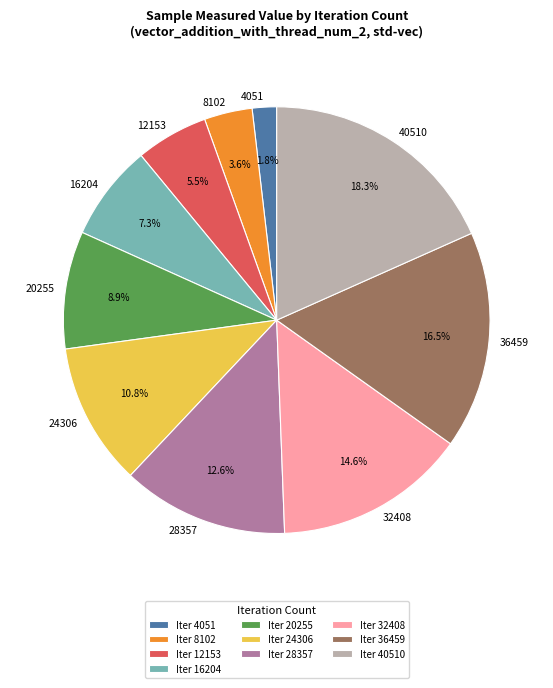

What percentage is NOT represented by 12153?

94.5%